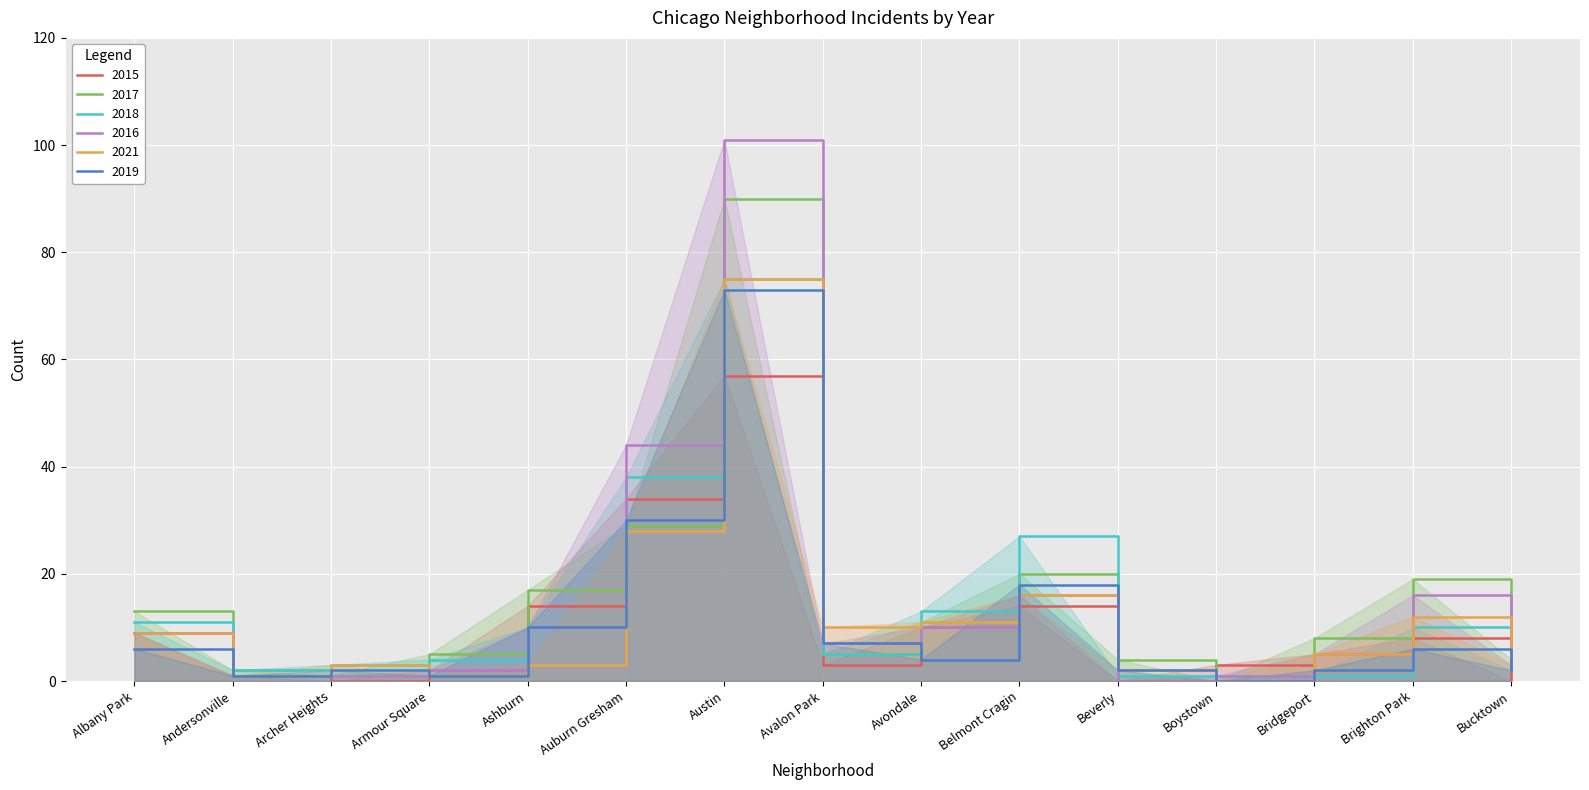

How many interior local valleys does the 2019 series have?

4